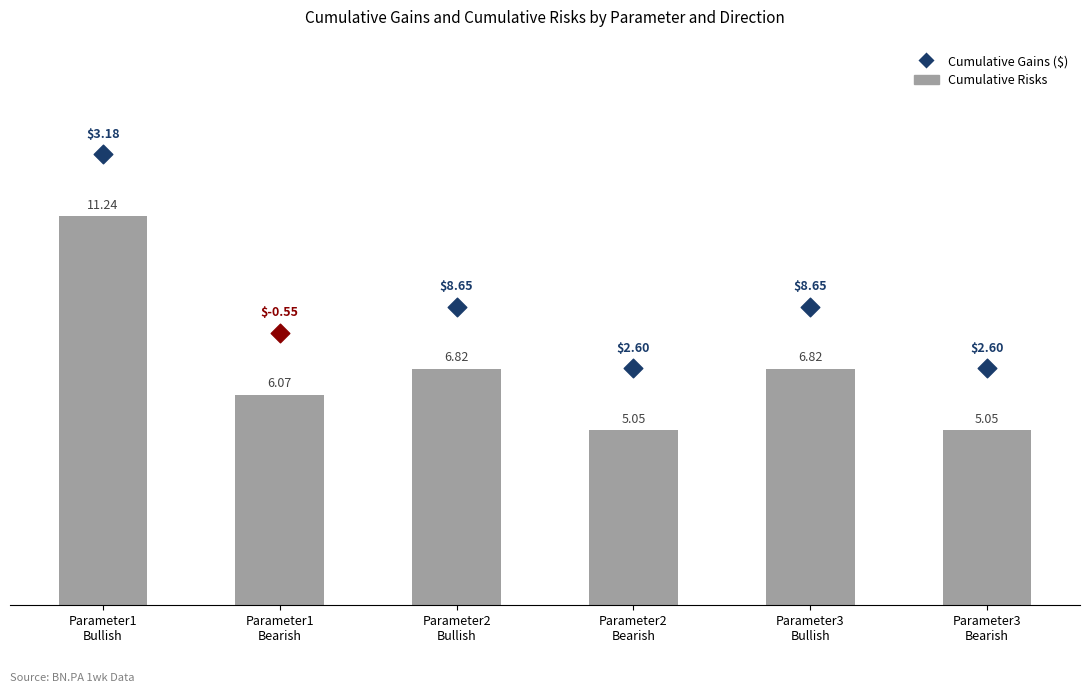

What is the ratio of the value at Parameter3
Bearish to the value at Parameter2
Bullish?

0.7